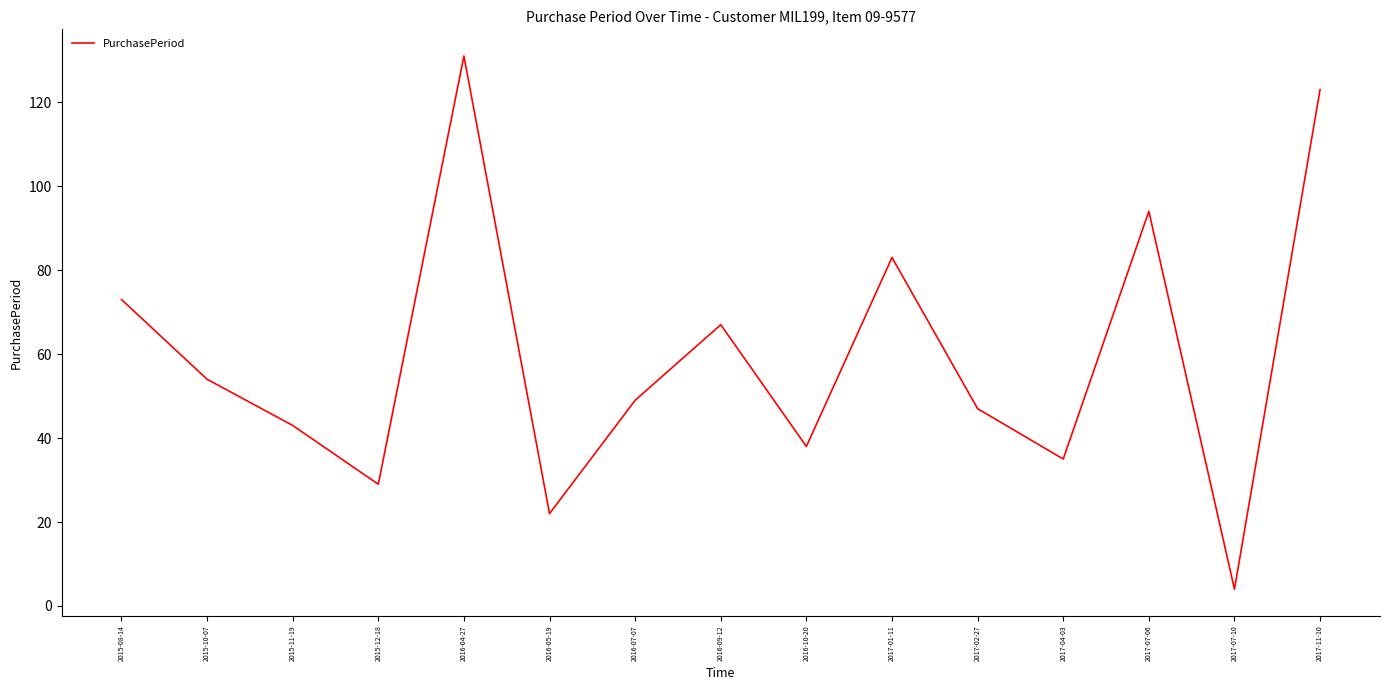

Which label corresponds to the largest value in the chart?

2016-04-27